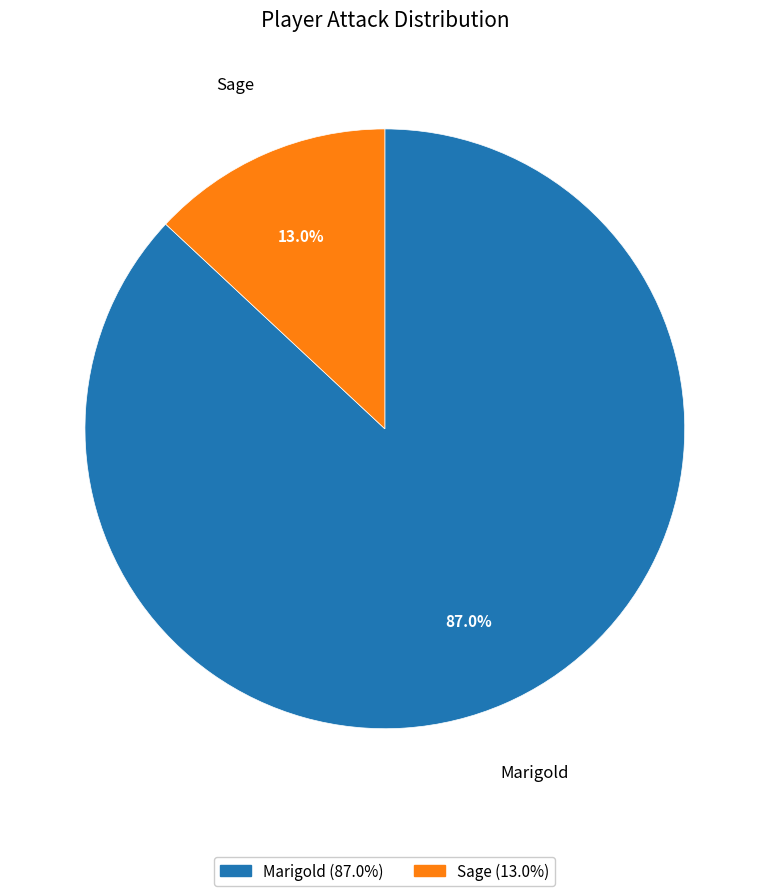

What percentage is the Sage slice, to the nearest percent?

13%